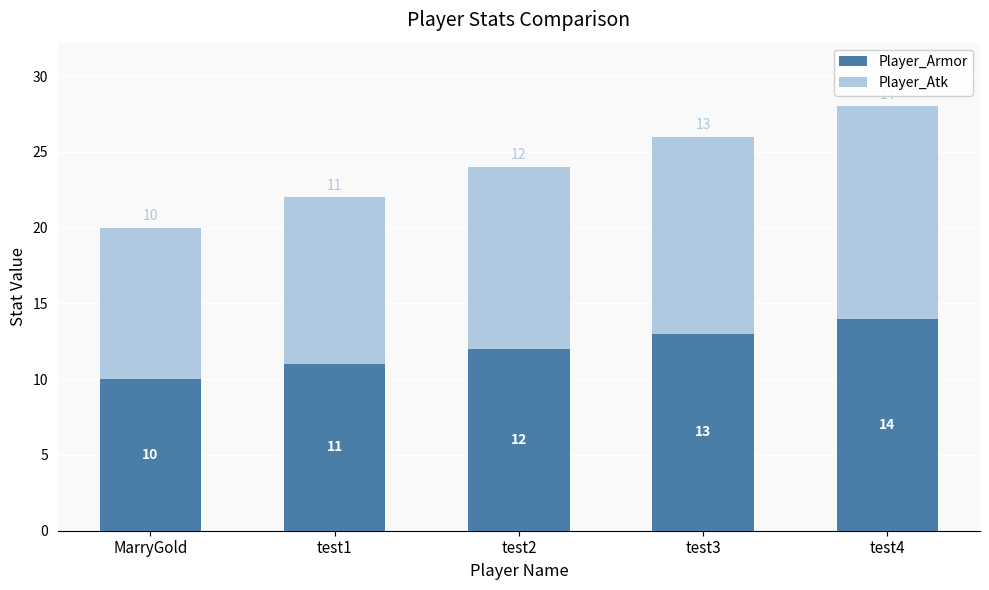

Count the Player_Armor values in the range 11 to 13.

3